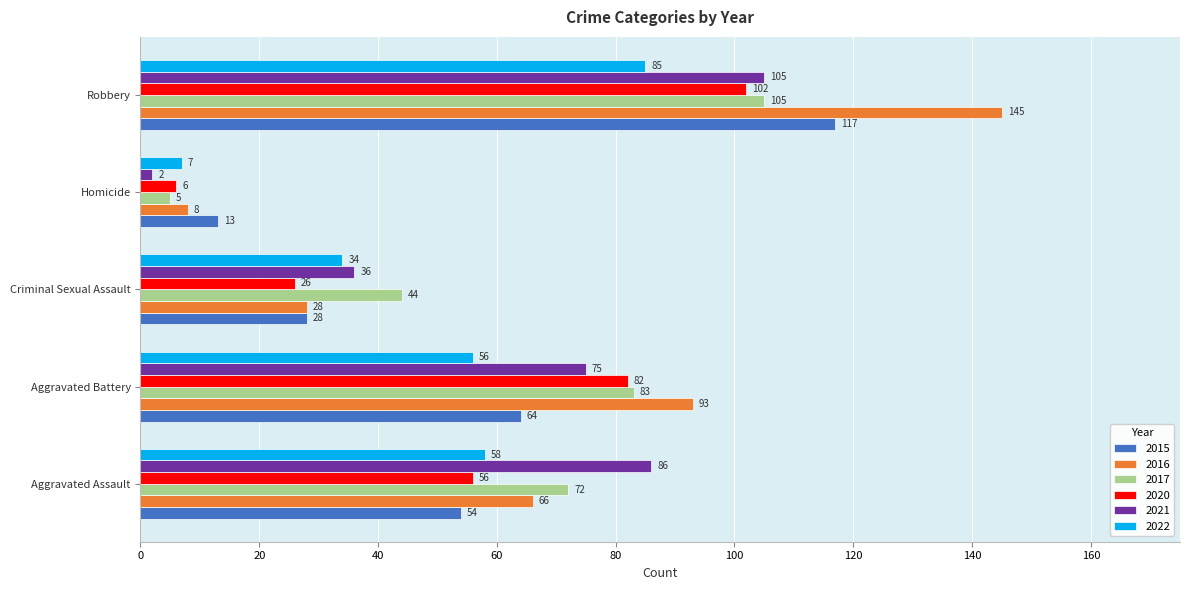

Is the value of 2016 at Robbery greater than the value of 2015 at Homicide?

Yes